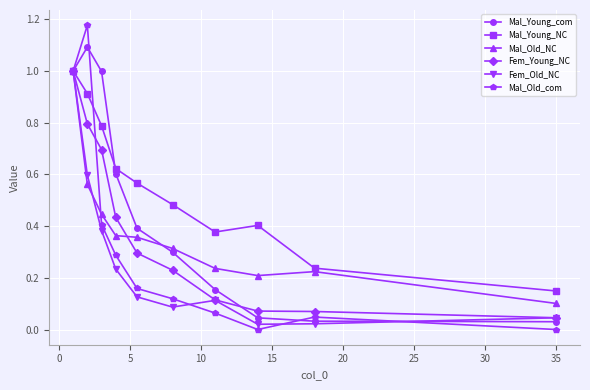

What is the highest value of the Fem_Young_NC series?

1.0